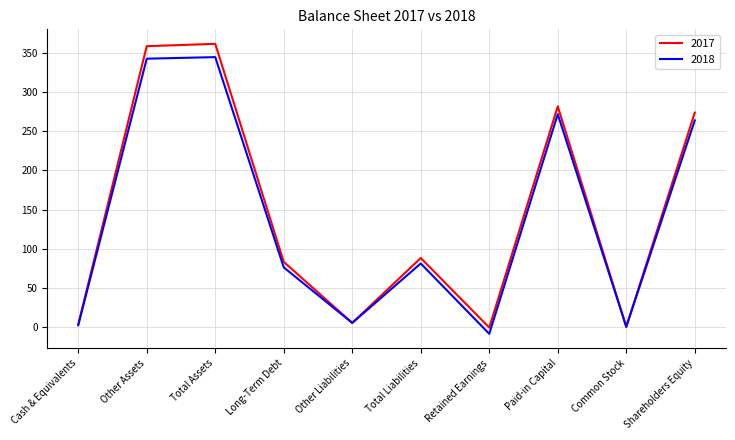

The 2017 series shows 95 at Total Assets. True or false?

False